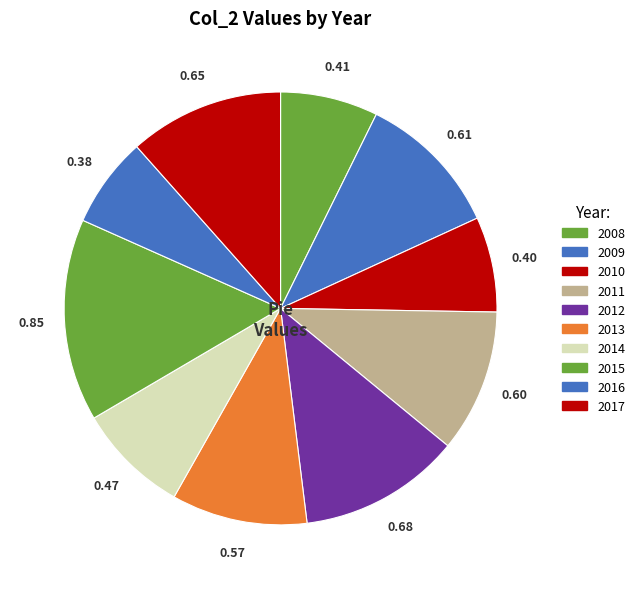

Which category has the biggest portion of the pie?

2015